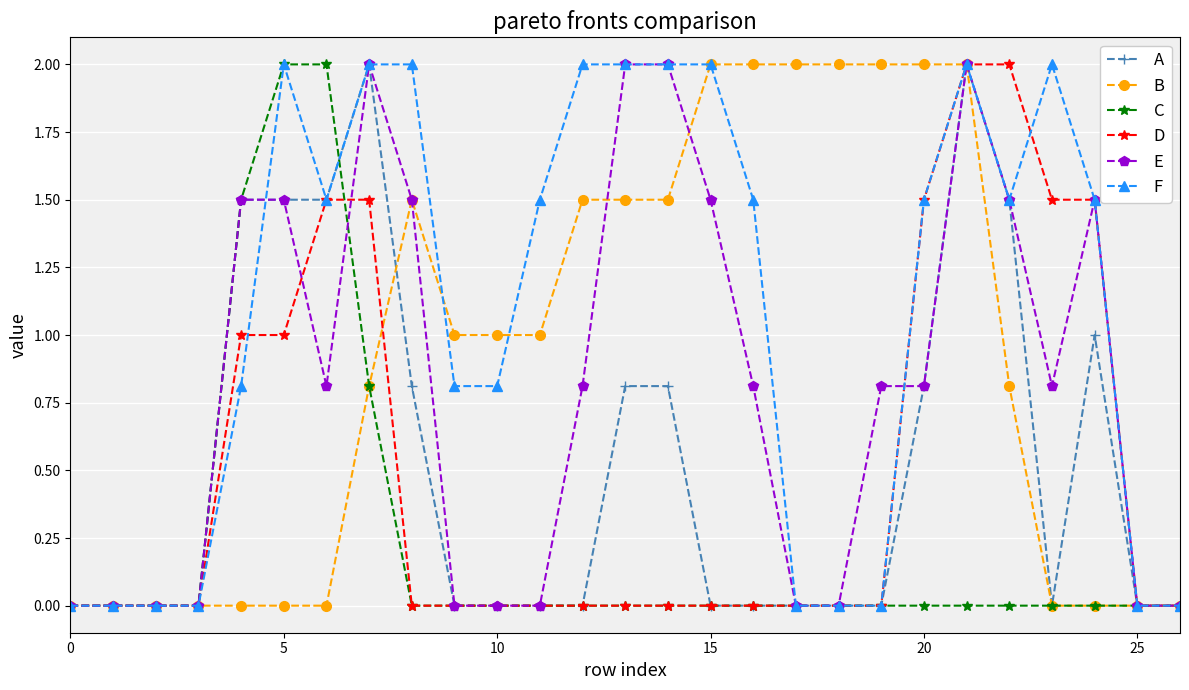

Which series has the largest total across all categories?

F